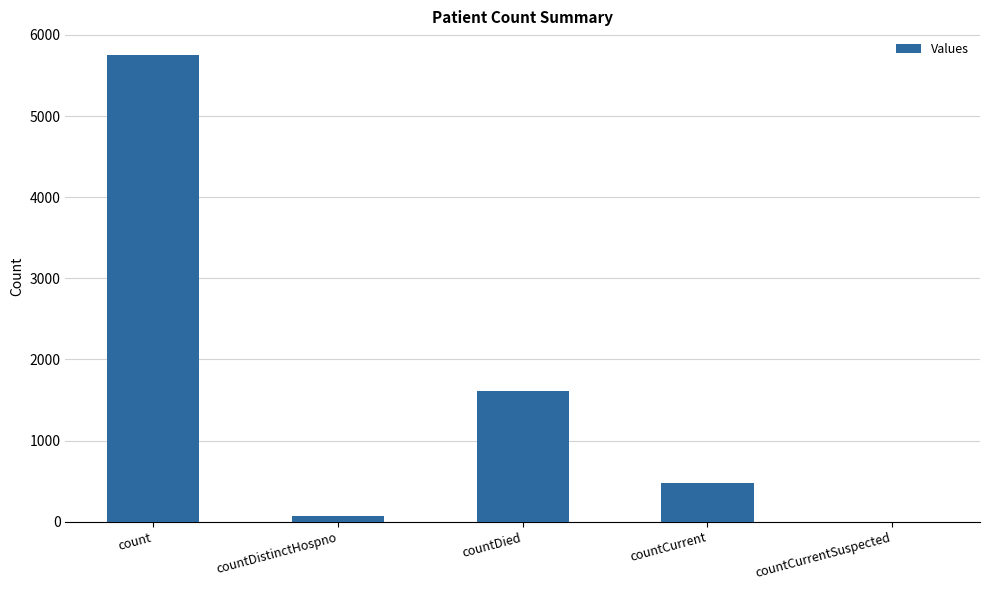

Reading left to right, extract all data points from this chart.

count=5756	countDistinctHospno=75	countDied=1612	countCurrent=480	countCurrentSuspected=0